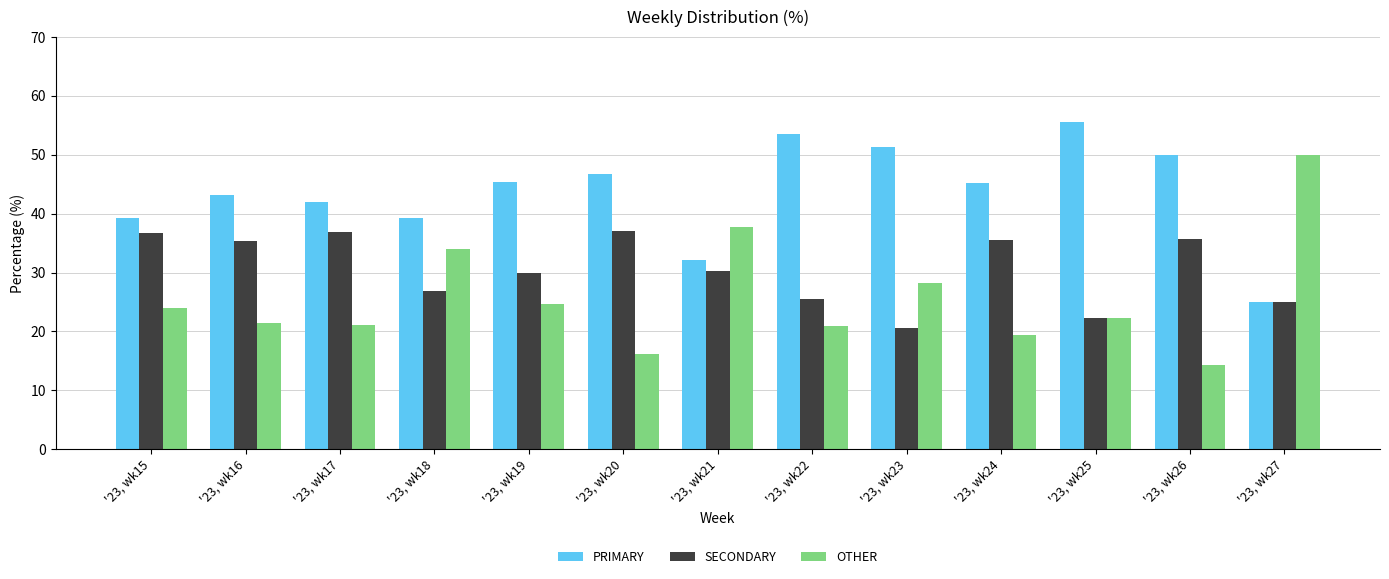

How many values in the PRIMARY series exceed 45?

7